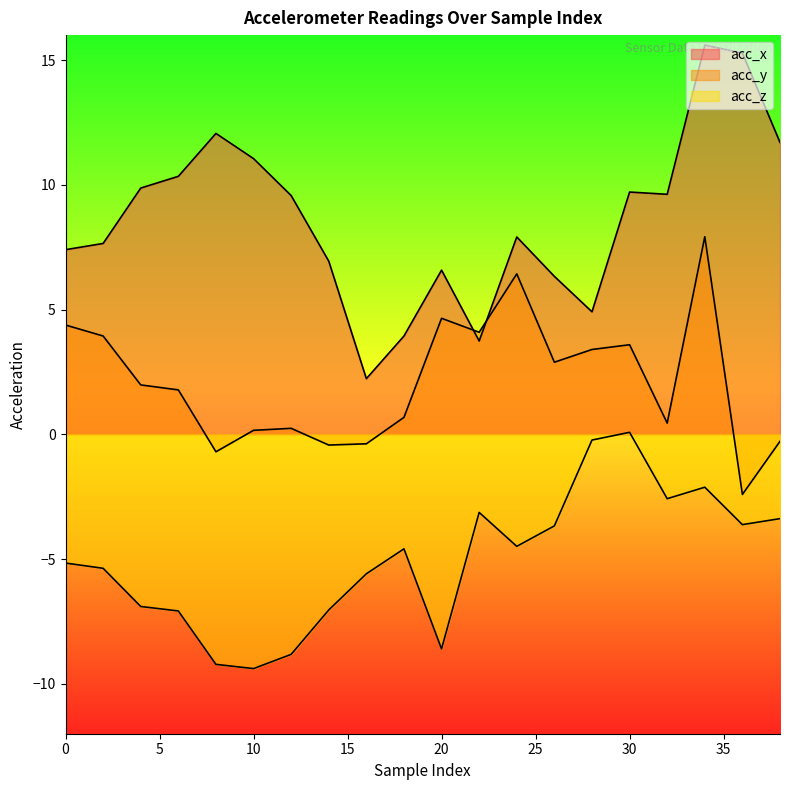

What are all the series names shown in the legend?

acc_x, acc_y, acc_z